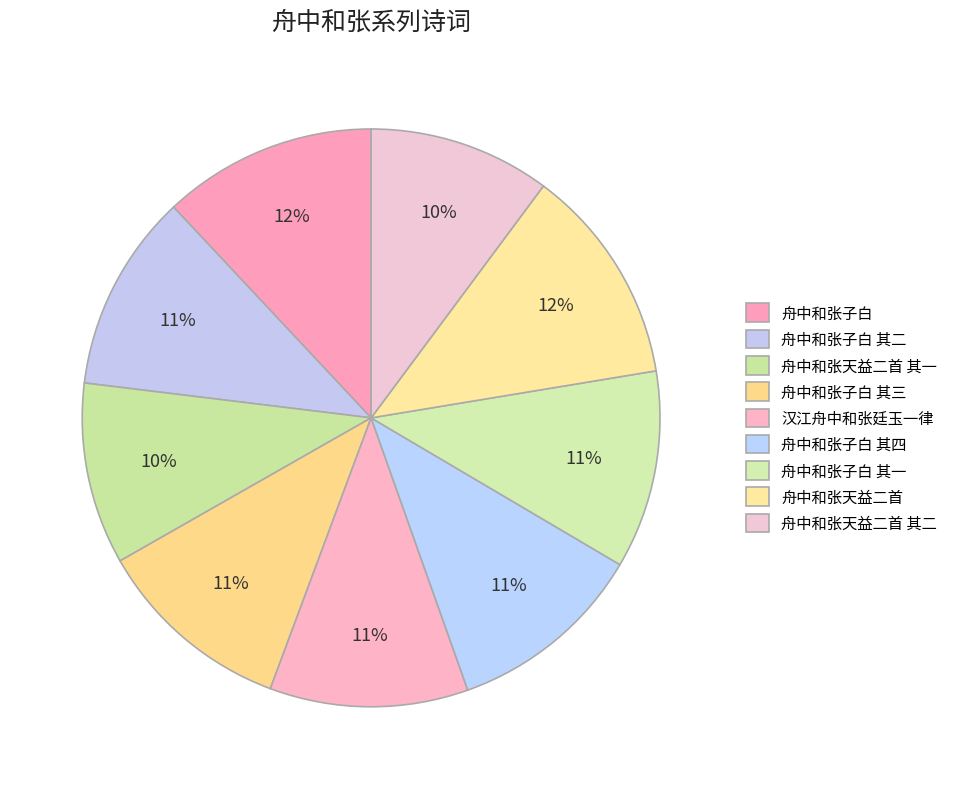

The 舟中和张子白 slice represents 21% of the pie. True or false?

False